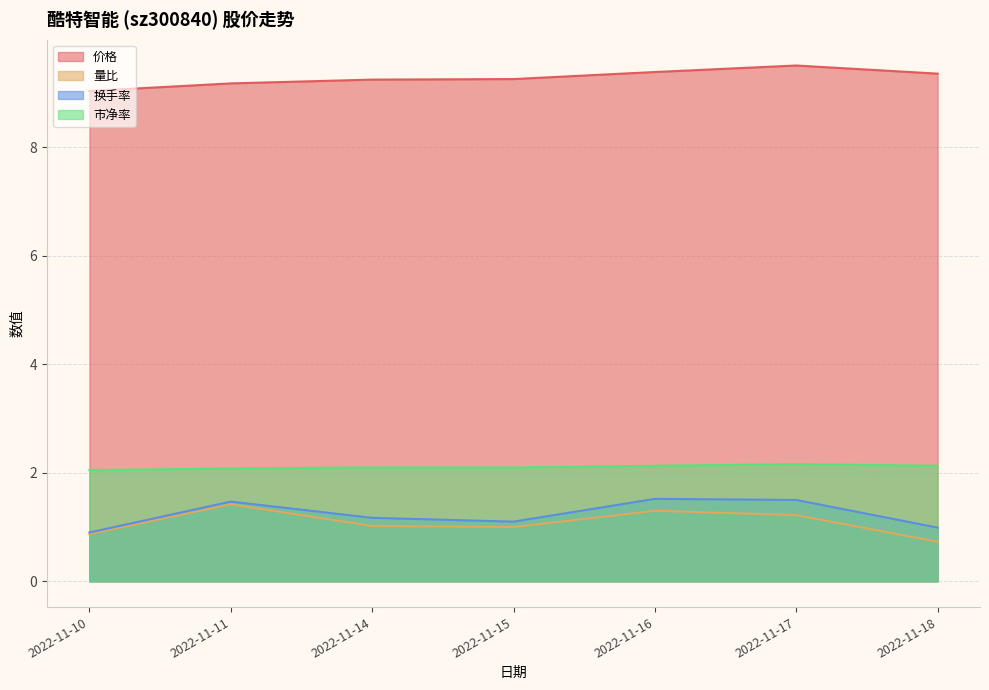

Reading right to left, extract all data points from this chart.

价格: 9.4	9.5	9.4	9.3	9.2	9.2	9.0
量比: 0.7	1.2	1.3	1.0	1.0	1.4	0.9
换手率: 1.0	1.5	1.5	1.1	1.2	1.5	0.9
市净率: 2.1	2.2	2.1	2.1	2.1	2.1	2.0